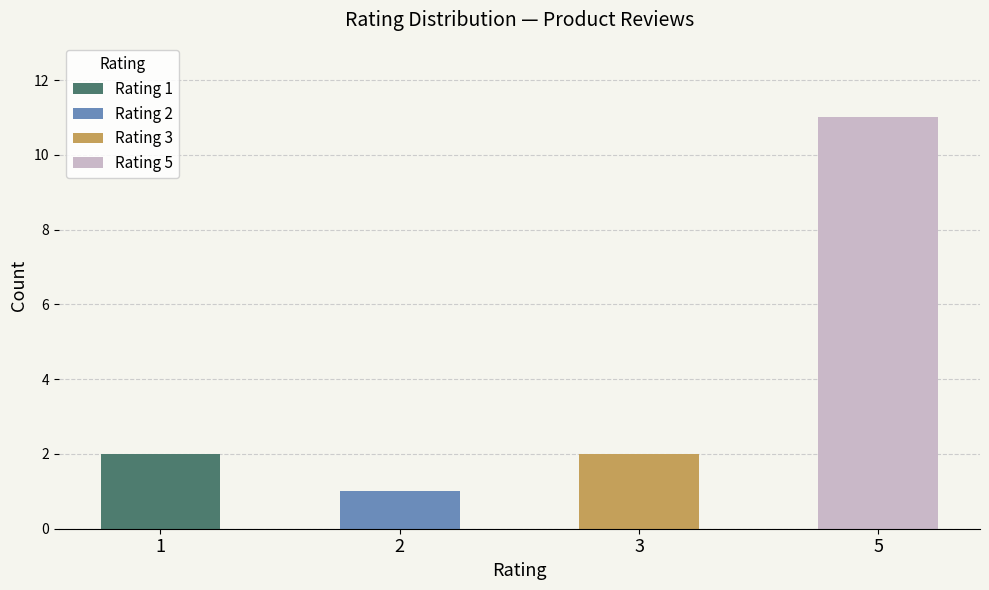

Which has a higher value, 3 or 5?

5